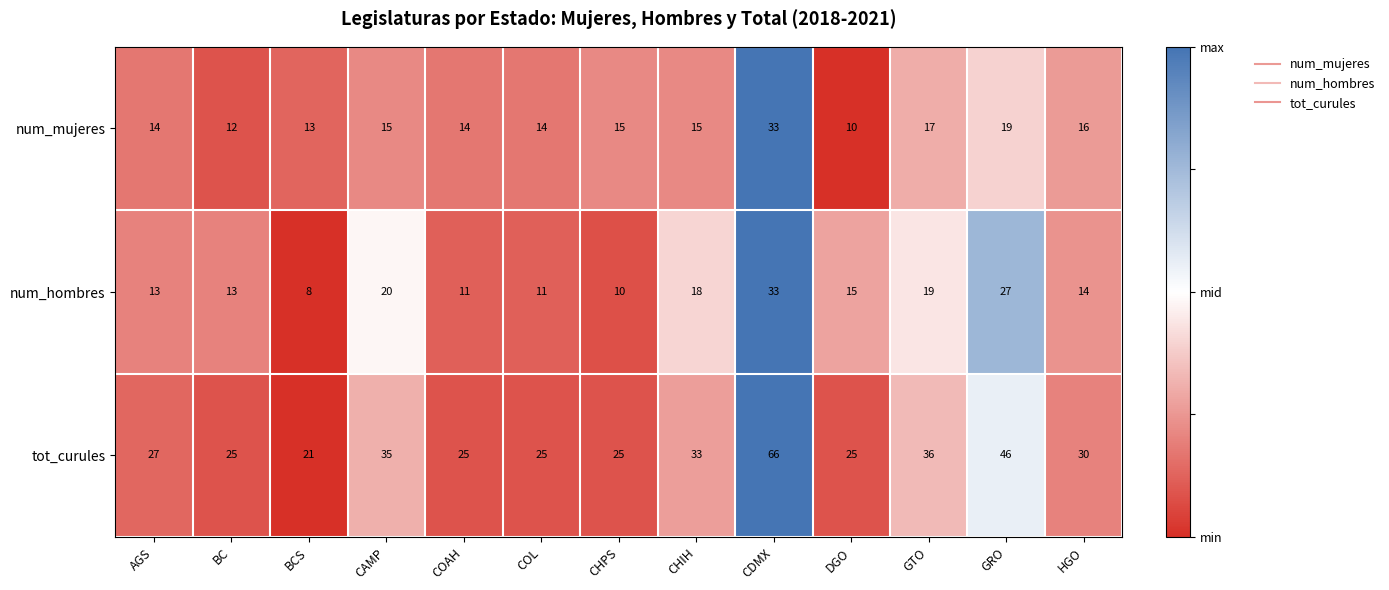

At which category does the chart reach its peak across all series?

CDMX